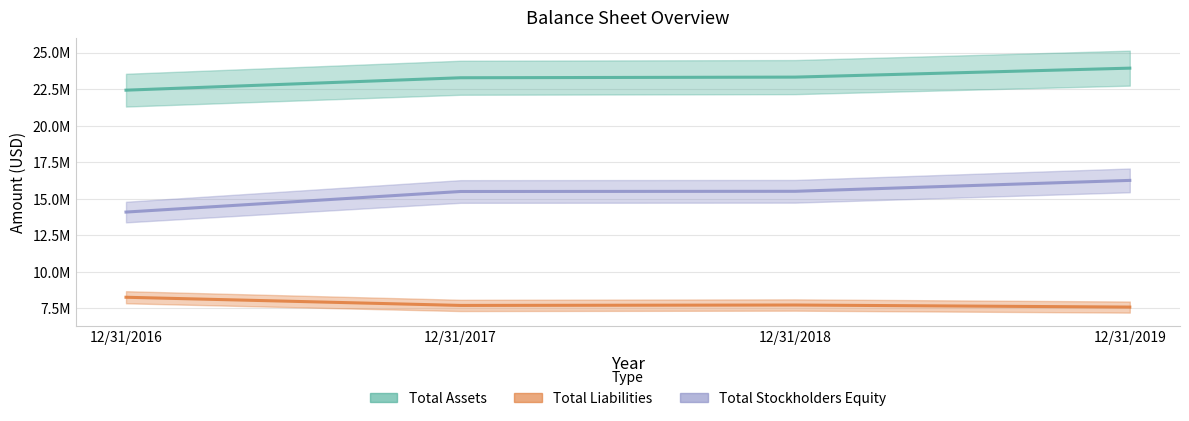

What is the maximum value for Total stockholders equity?

16257540